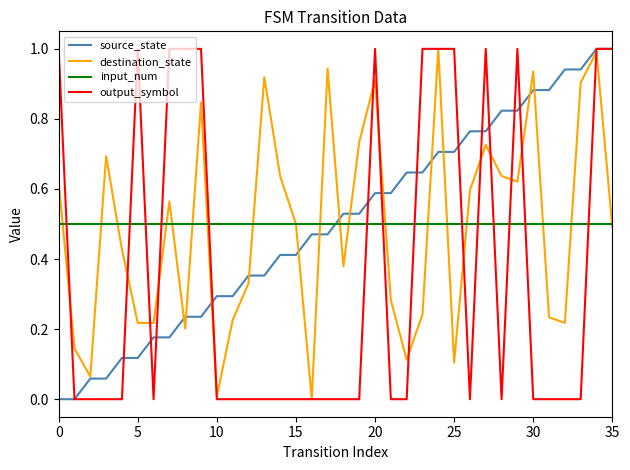

True or false: source_state and input_num intersect in this chart.

True